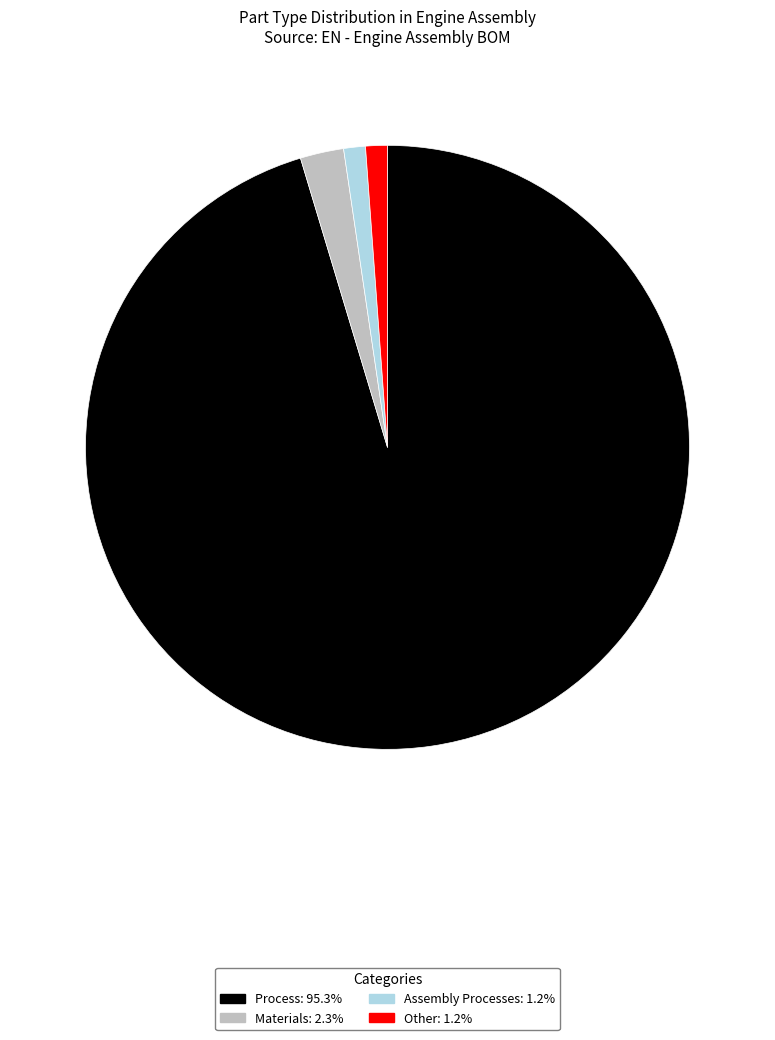

Approximately how many times larger is the value at Process compared to Other?

82.0